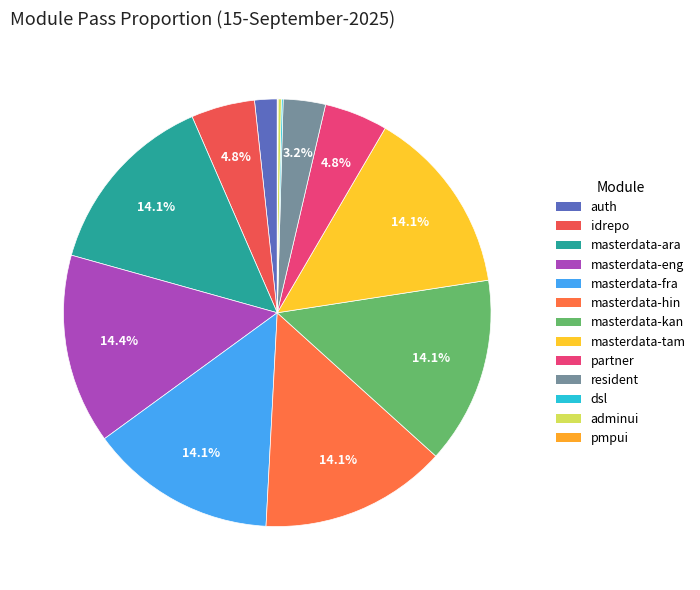

How many slices are in this pie chart?

13